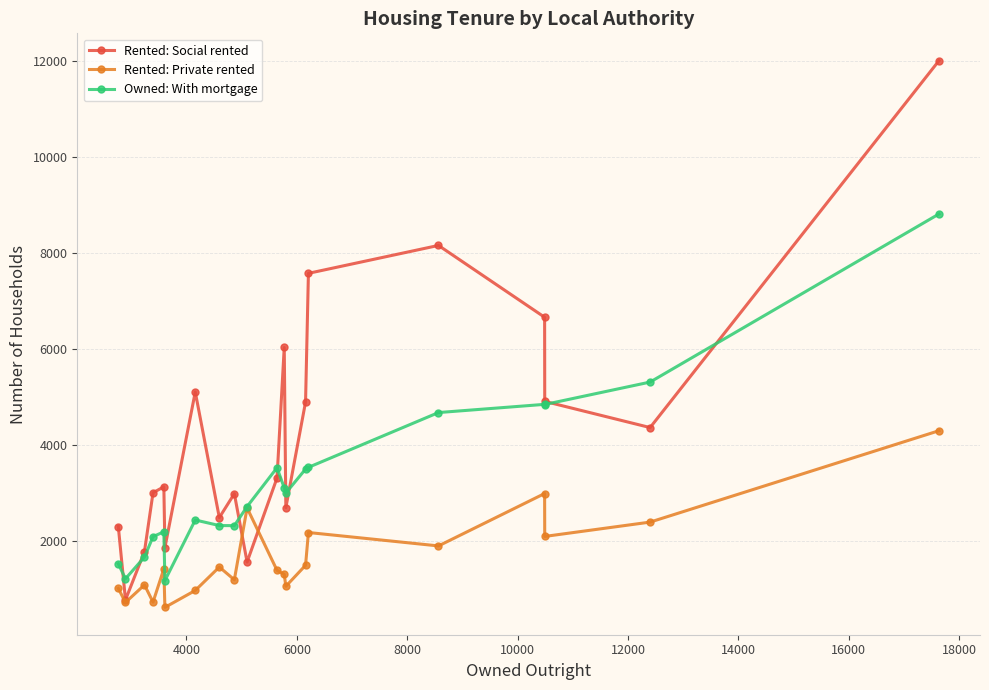

Count the number of categories in the chart.

20